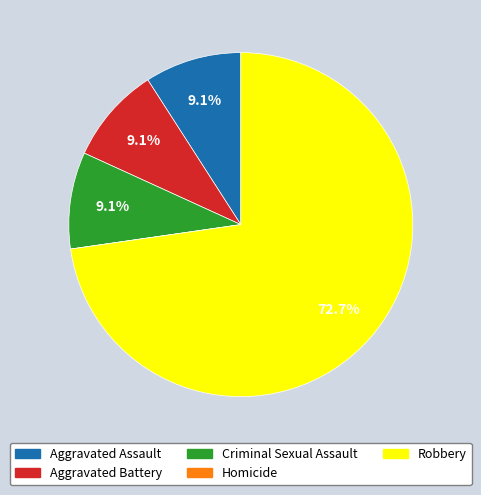

Which category accounts for the majority?

Robbery